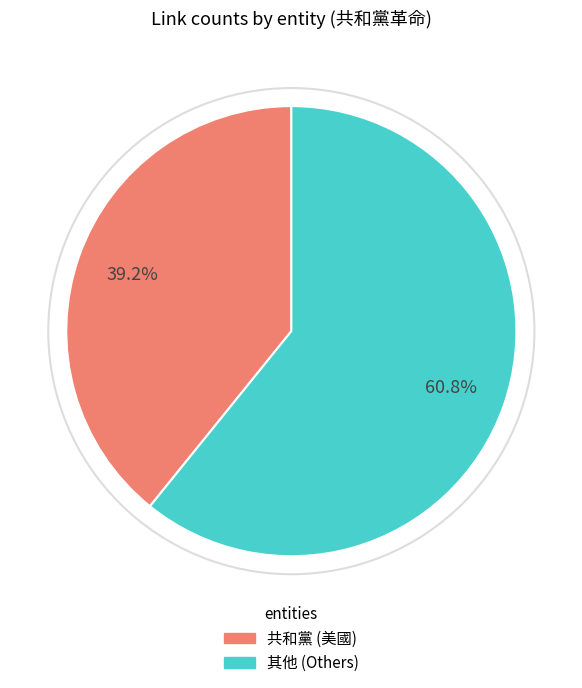

Does any single category account for the majority?

Yes